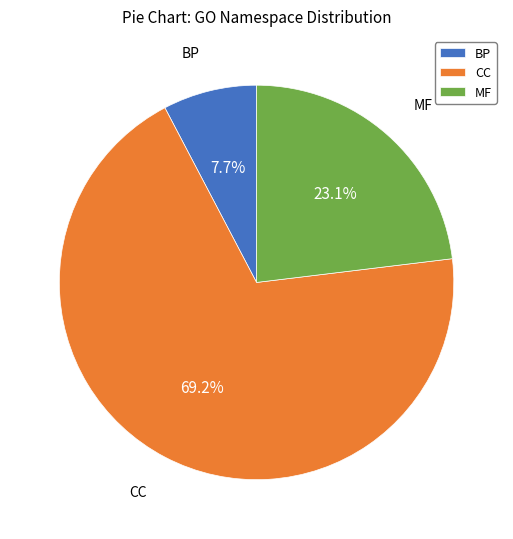

How many segments does this pie chart have?

3